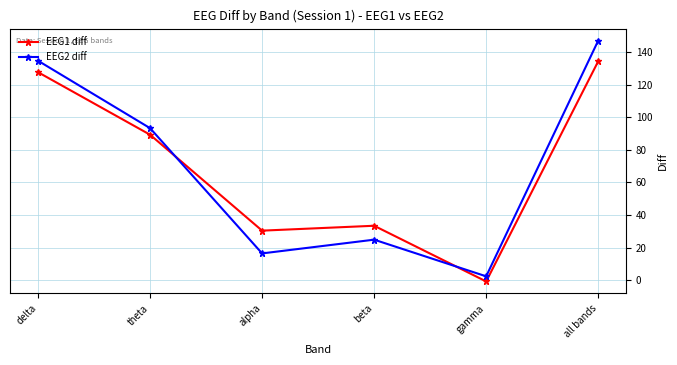

At which category is the sum across all series the highest?

all bands